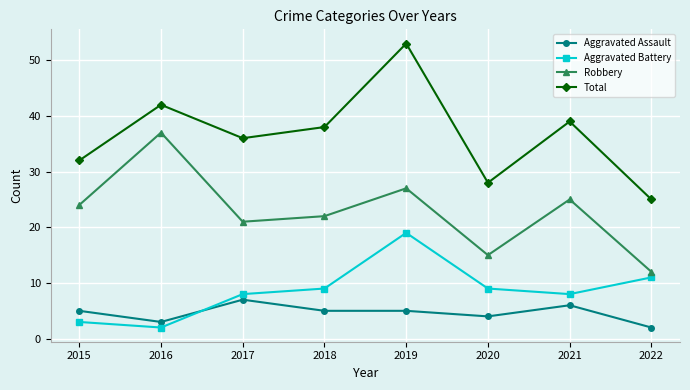

Reading left to right, transcribe all the data shown in this chart.

Aggravated Assault: 5	3	7	5	5	4	6	2
Aggravated Battery: 3	2	8	9	19	9	8	11
Robbery: 24	37	21	22	27	15	25	12
Total: 32	42	36	38	53	28	39	25